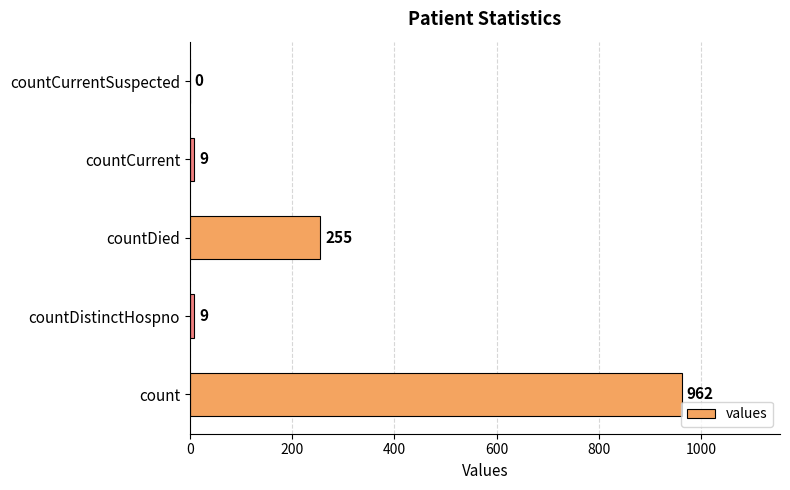

Reading bottom to top, transcribe all the data shown in this chart.

count=962	countDistinctHospno=9	countDied=255	countCurrent=9	countCurrentSuspected=0